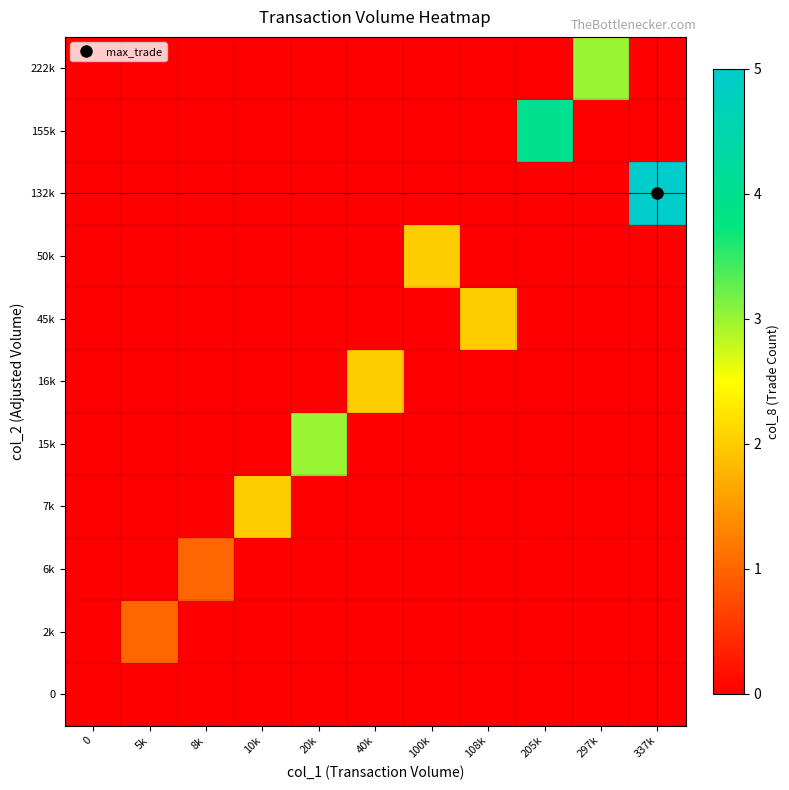

Reading left to right, what are all the values shown in this chart?

0: 0=0	5k=0	8k=0	10k=0	20k=0	40k=0	100k=0	108k=0	205k=0	297k=0	337k=0
2k: 0=0	5k=1	8k=0	10k=0	20k=0	40k=0	100k=0	108k=0	205k=0	297k=0	337k=0
6k: 0=0	5k=0	8k=1	10k=0	20k=0	40k=0	100k=0	108k=0	205k=0	297k=0	337k=0
7k: 0=0	5k=0	8k=0	10k=2	20k=0	40k=0	100k=0	108k=0	205k=0	297k=0	337k=0
15k: 0=0	5k=0	8k=0	10k=0	20k=3	40k=0	100k=0	108k=0	205k=0	297k=0	337k=0
16k: 0=0	5k=0	8k=0	10k=0	20k=0	40k=2	100k=0	108k=0	205k=0	297k=0	337k=0
45k: 0=0	5k=0	8k=0	10k=0	20k=0	40k=0	100k=0	108k=2	205k=0	297k=0	337k=0
50k: 0=0	5k=0	8k=0	10k=0	20k=0	40k=0	100k=2	108k=0	205k=0	297k=0	337k=0
132k: 0=0	5k=0	8k=0	10k=0	20k=0	40k=0	100k=0	108k=0	205k=0	297k=0	337k=5
155k: 0=0	5k=0	8k=0	10k=0	20k=0	40k=0	100k=0	108k=0	205k=4	297k=0	337k=0
222k: 0=0	5k=0	8k=0	10k=0	20k=0	40k=0	100k=0	108k=0	205k=0	297k=3	337k=0